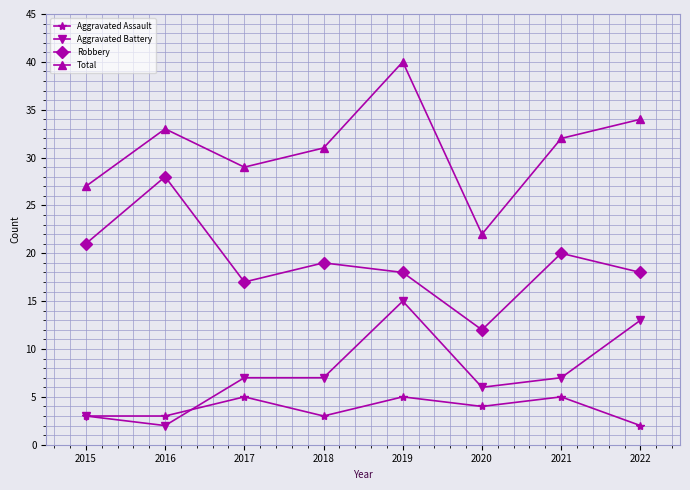

Reading right to left, extract all data points from this chart.

Aggravated Assault: 2	5	4	5	3	5	3	3
Aggravated Battery: 13	7	6	15	7	7	2	3
Robbery: 18	20	12	18	19	17	28	21
Total: 34	32	22	40	31	29	33	27